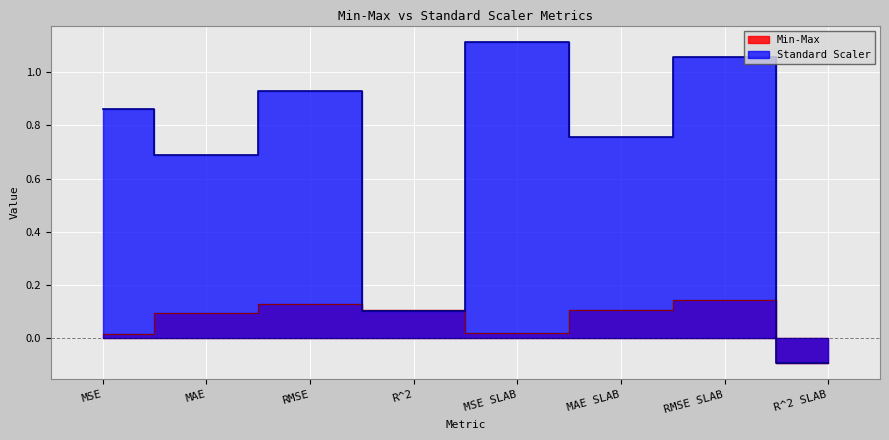

Rank the series by their average value, from highest to lowest.

Standard Scaler, Min-Max